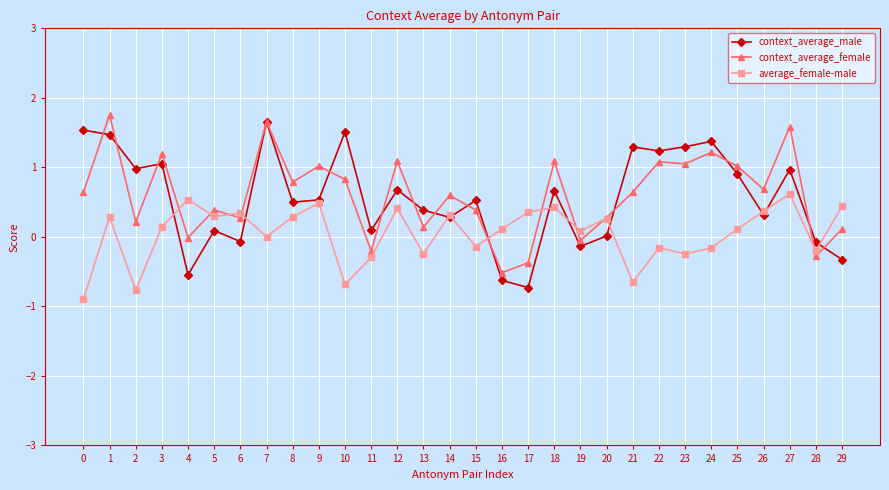

What is the value of the average_female-male point at the 26th from the left?

0.1